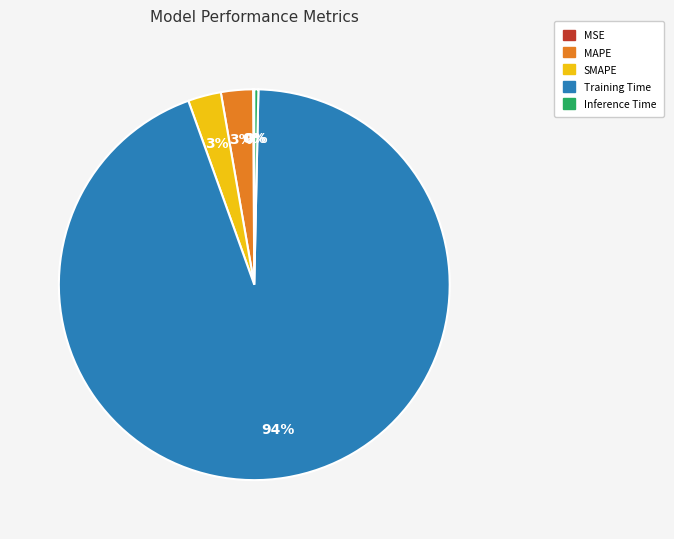

To the nearest percent, what is the average slice percentage?

20%